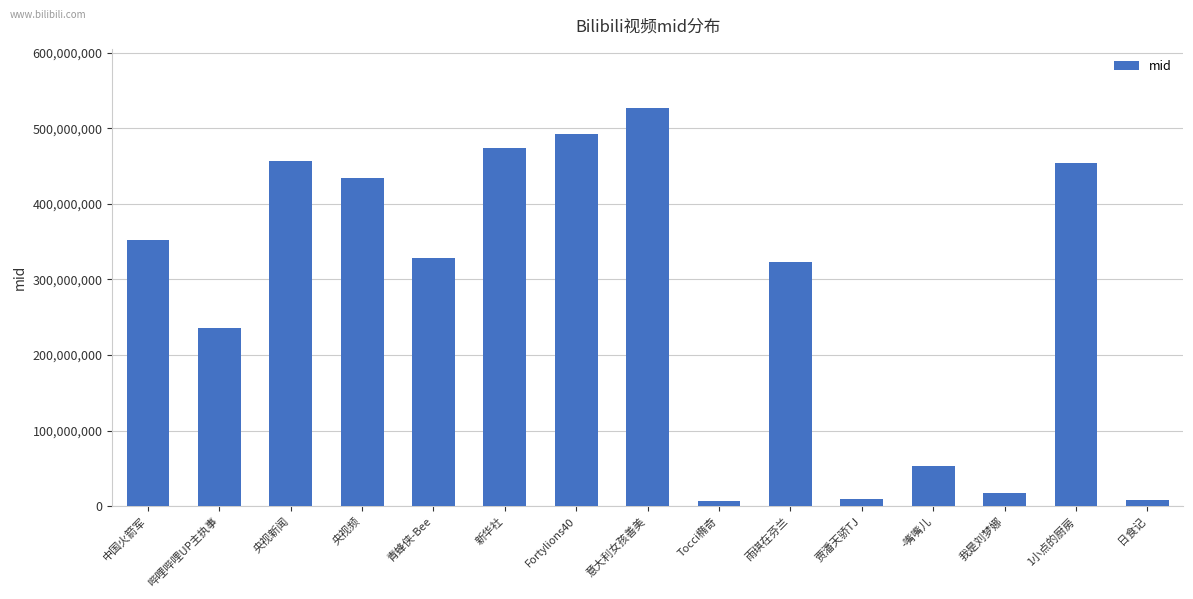

Is it true that the value at 意大利女孩善美 is 719356638?

False